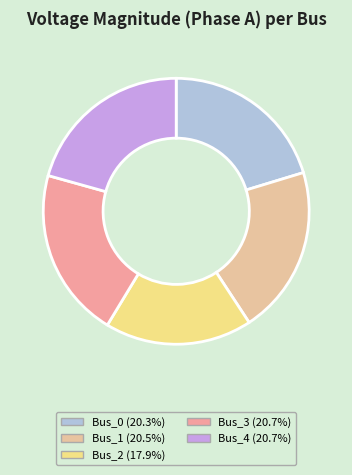

How many segments does this pie chart have?

5